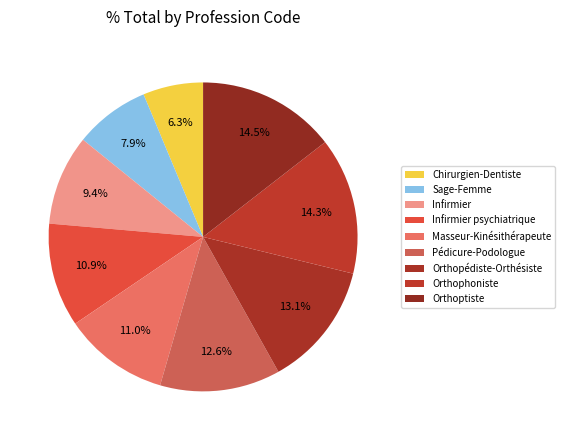

To the nearest percent, what is the difference between the Chirurgien-Dentiste and Masseur-Kinésithérapeute slice percentages?

5%